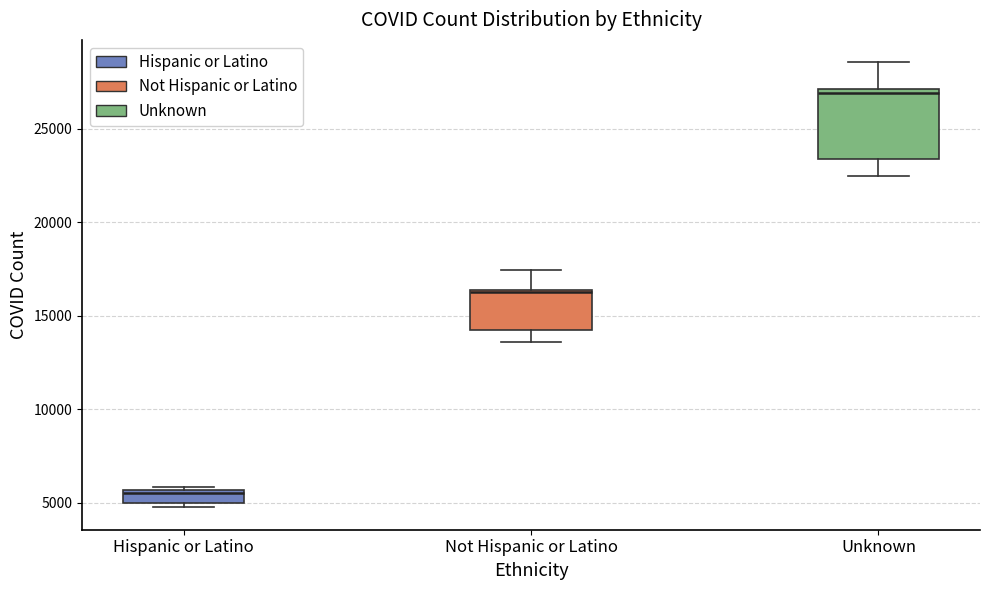

Where does the lower whisker of the box for Not Hispanic or Latino end on the y-axis? The values are not printed on the chart, so give them approximately, as read against the axis.

13500